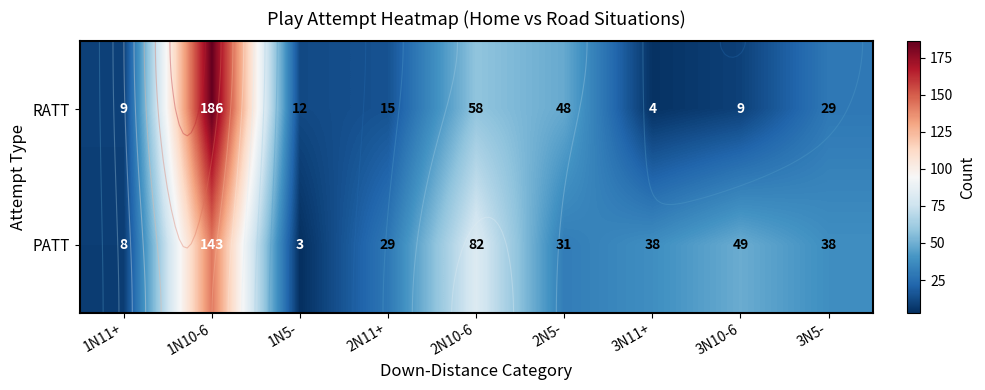

What is the total value across all series at 1N11+?

17